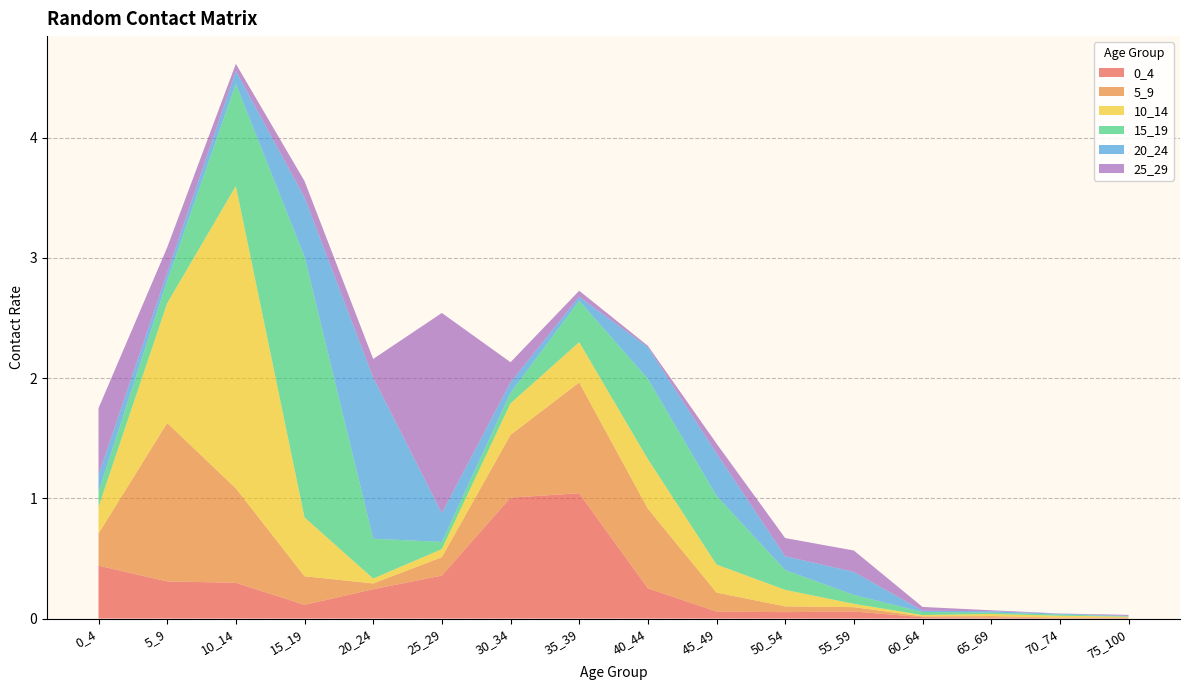

Reading left to right, what are all the values shown in this chart?

0_4: 0_4=0.4	5_9=0.3	10_14=0.3	15_19=0.1	20_24=0.2	25_29=0.4	30_34=1.0	35_39=1.0	40_44=0.3	45_49=0.1	50_54=0.1	55_59=0.1	60_64=0.0	65_69=0.0	70_74=0.0	75_100=0.0
5_9: 0_4=0.3	5_9=1.3	10_14=0.8	15_19=0.2	20_24=0.0	25_29=0.2	30_34=0.5	35_39=0.9	40_44=0.7	45_49=0.2	50_54=0.0	55_59=0.0	60_64=0.0	65_69=0.0	70_74=0.0	75_100=0.0
10_14: 0_4=0.2	5_9=1.0	10_14=2.5	15_19=0.5	20_24=0.0	25_29=0.1	30_34=0.3	35_39=0.3	40_44=0.4	45_49=0.2	50_54=0.1	55_59=0.0	60_64=0.0	65_69=0.0	70_74=0.0	75_100=0.0
15_19: 0_4=0.1	5_9=0.2	10_14=0.8	15_19=2.2	20_24=0.3	25_29=0.1	30_34=0.1	35_39=0.3	40_44=0.7	45_49=0.6	50_54=0.2	55_59=0.1	60_64=0.0	65_69=0.0	70_74=0.0	75_100=0.0
20_24: 0_4=0.1	5_9=0.1	10_14=0.1	15_19=0.5	20_24=1.3	25_29=0.2	30_34=0.1	35_39=0.0	40_44=0.3	45_49=0.4	50_54=0.1	55_59=0.2	60_64=0.0	65_69=0.0	70_74=0.0	75_100=0.0
25_29: 0_4=0.6	5_9=0.2	10_14=0.1	15_19=0.1	20_24=0.2	25_29=1.7	30_34=0.2	35_39=0.0	40_44=0.0	45_49=0.1	50_54=0.2	55_59=0.2	60_64=0.0	65_69=0.0	70_74=0.0	75_100=0.0